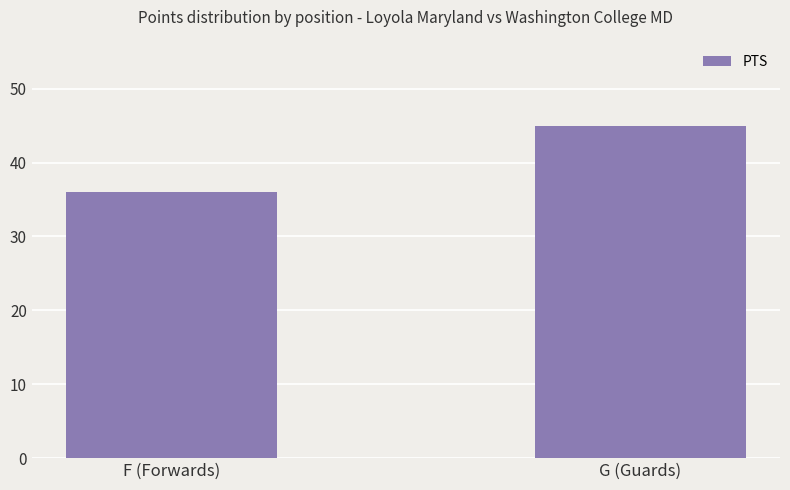

Reading right to left, extract all data points from this chart.

G (Guards)=45	F (Forwards)=36